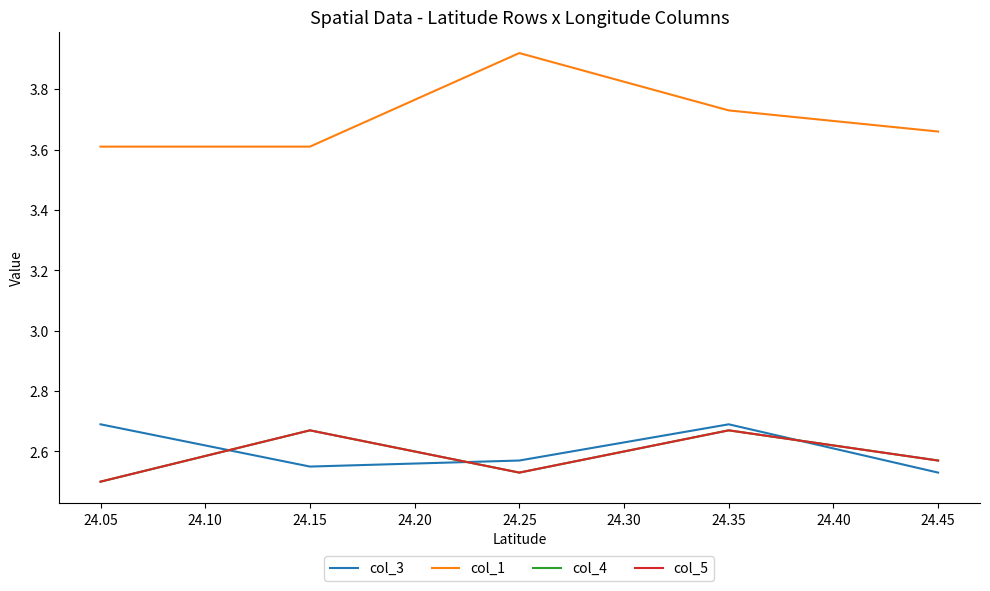

True or false: col_4 and col_5 cross at least once.

False